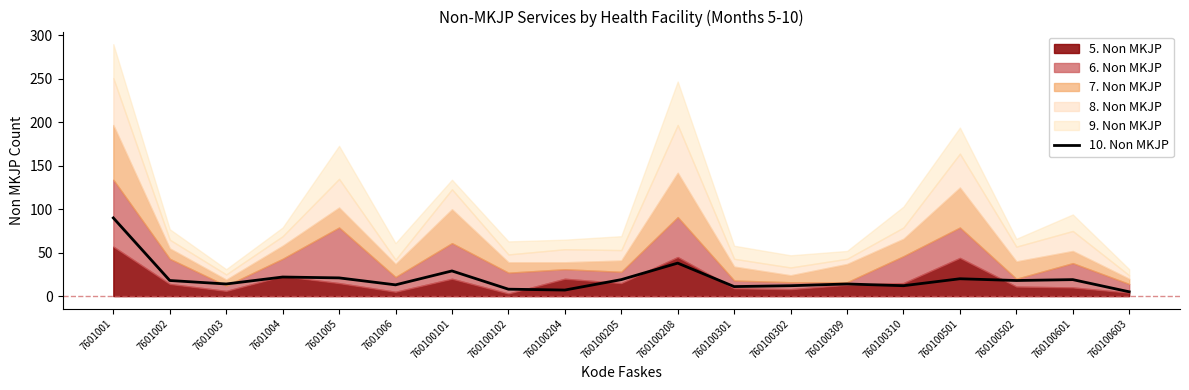

Approximately how many times larger is the value at 760100302 compared to 7601001?

0.1